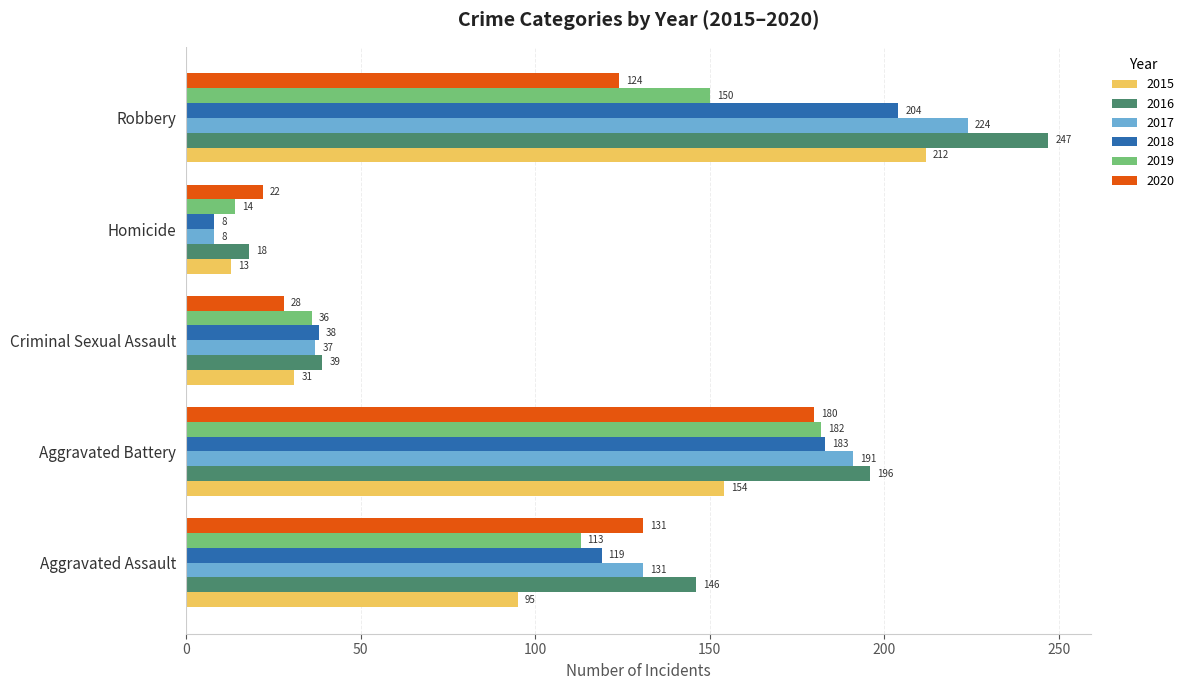

Rank the series by their maximum value, from highest to lowest.

2016, 2017, 2015, 2018, 2019, 2020